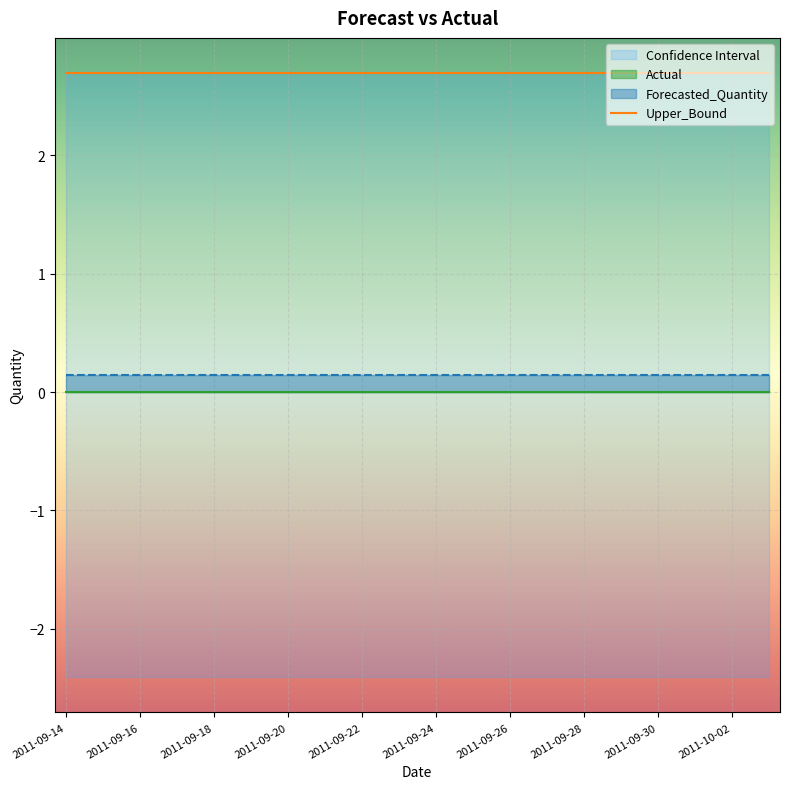

True or false: Forecasted_Quantity and Lower_Bound cross at least once.

False